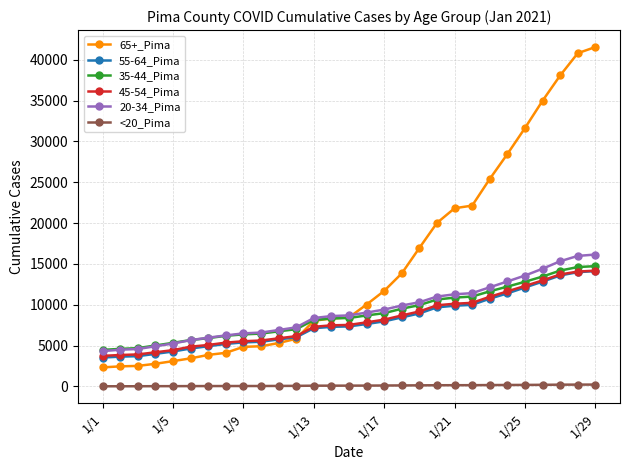

Which series has the largest total across all categories?

65+_Pima